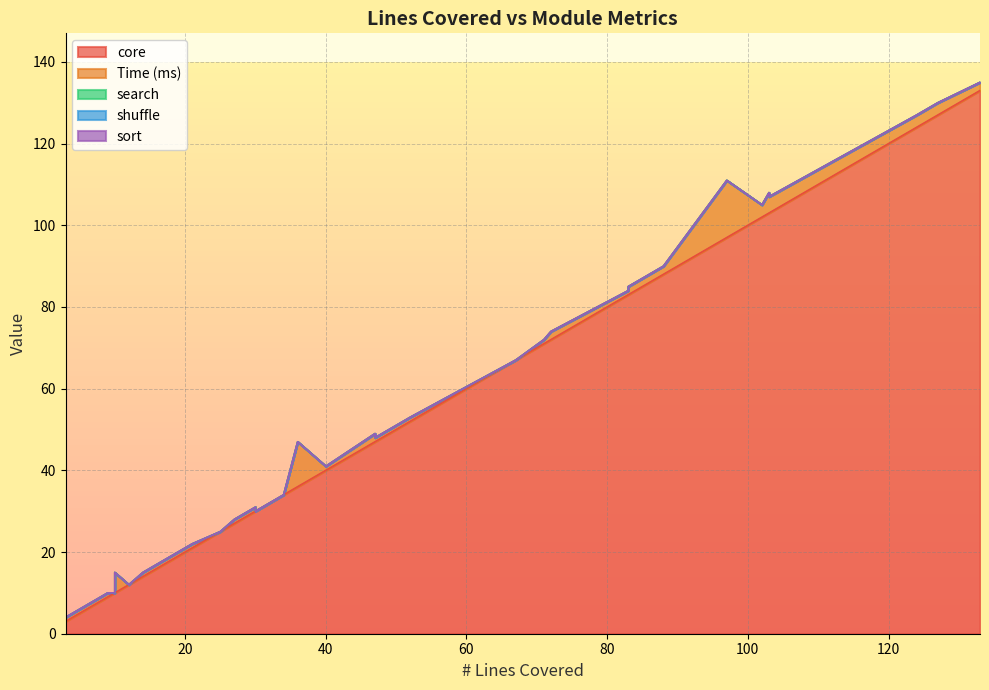

What is the sum of all Time (ms) values?

77